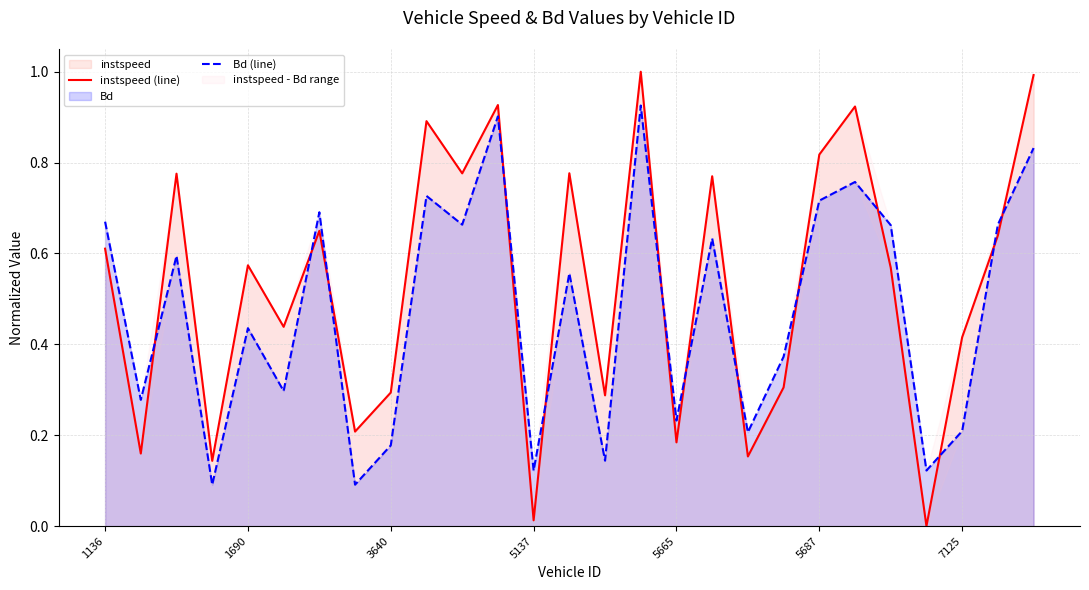

What is the difference between the maximum and minimum values in the instspeed (line) series?

1.0